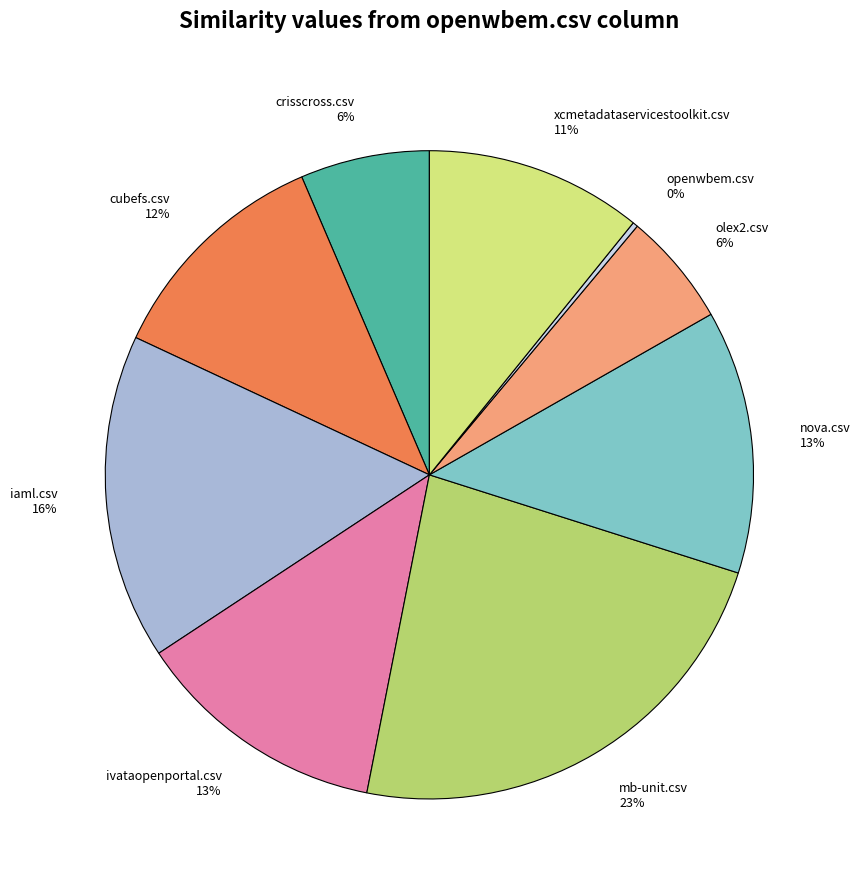

To the nearest percent, what is the average slice percentage?

11%